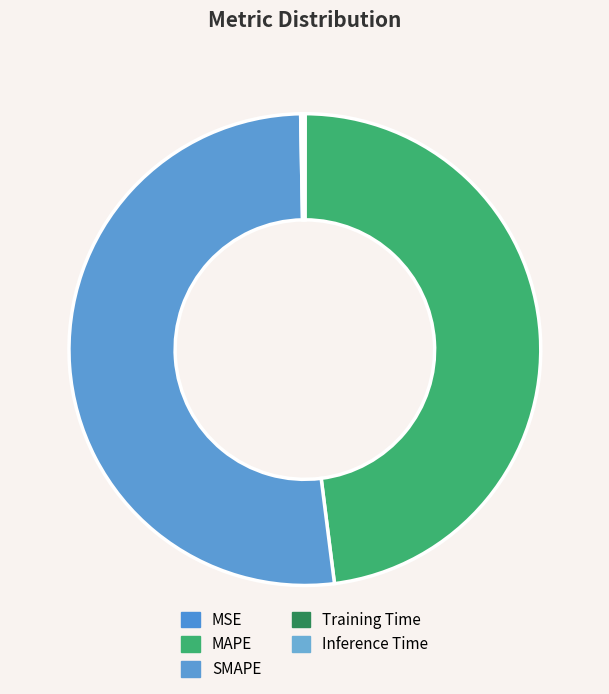

Is there any slice that represents more than half of the pie?

Yes